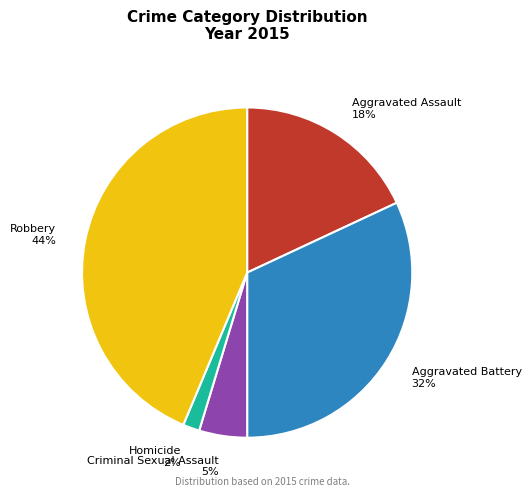

Rank the categories by value from lowest to highest.

Homicide, Criminal Sexual Assault, Aggravated Assault, Aggravated Battery, Robbery